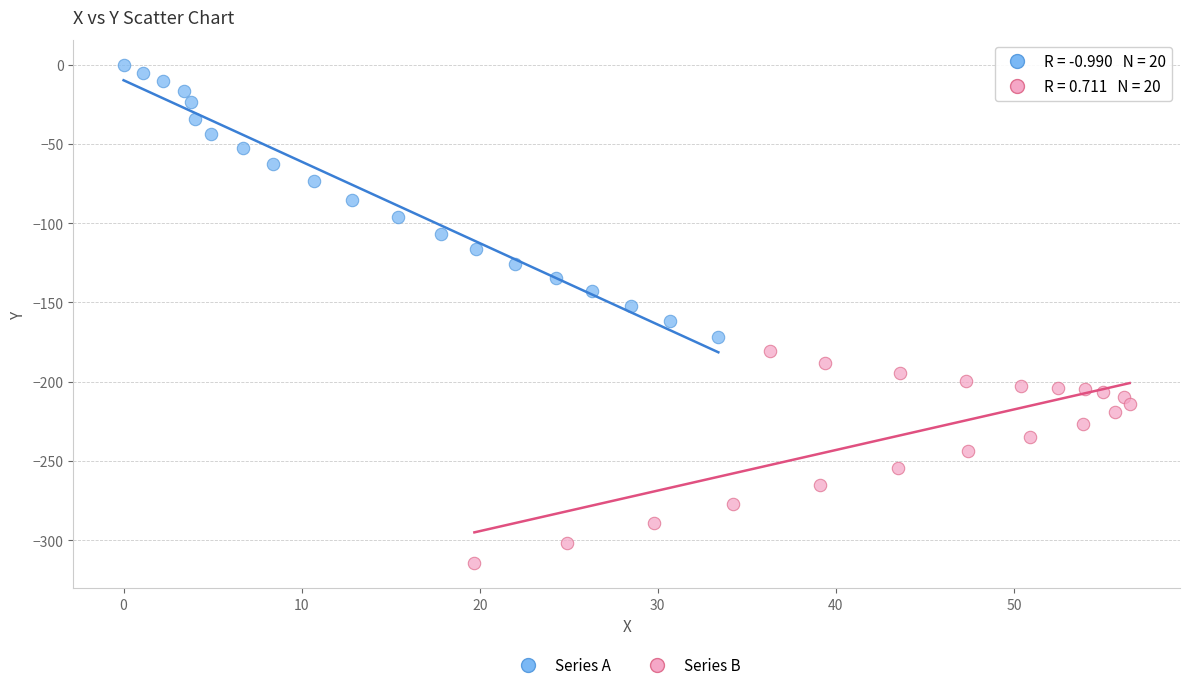

Which series contains the lowest Y value?

Series B